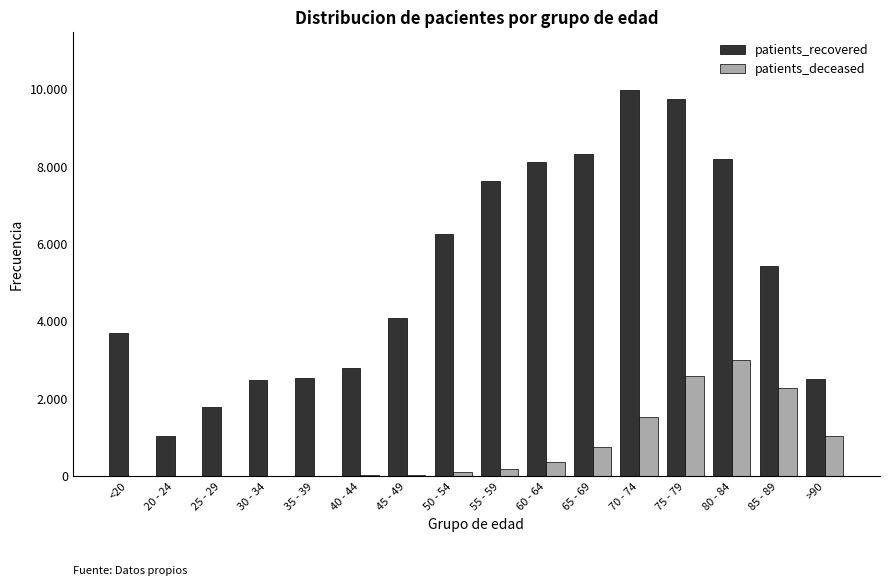

What are all the series names shown in the legend?

patients_recovered, patients_deceased